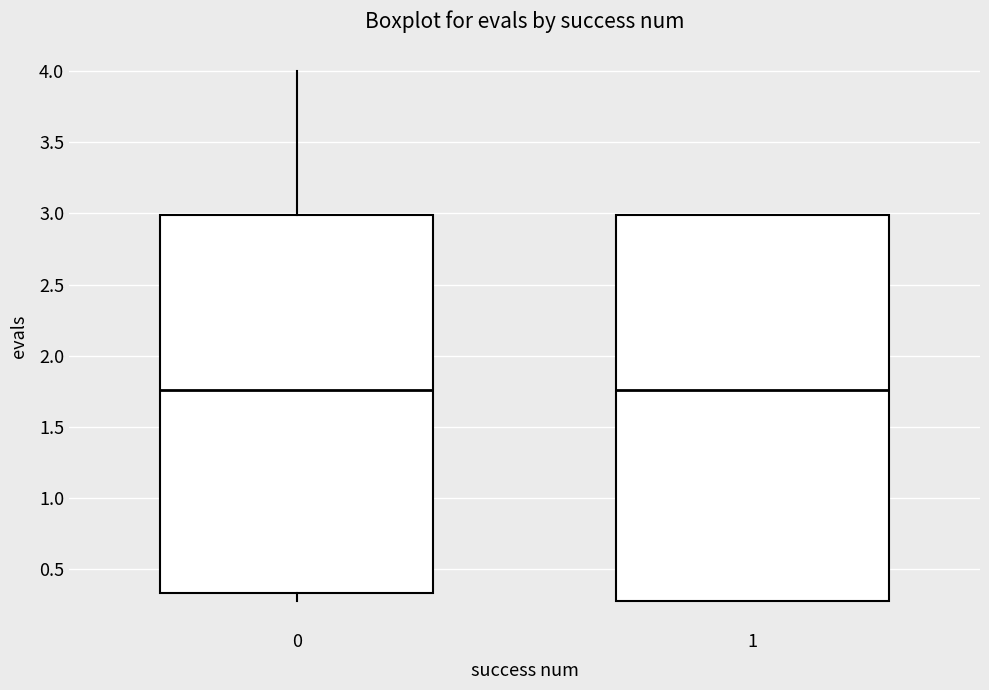

Comparing the boxes themselves (not the whiskers), which one is the tallest?

1